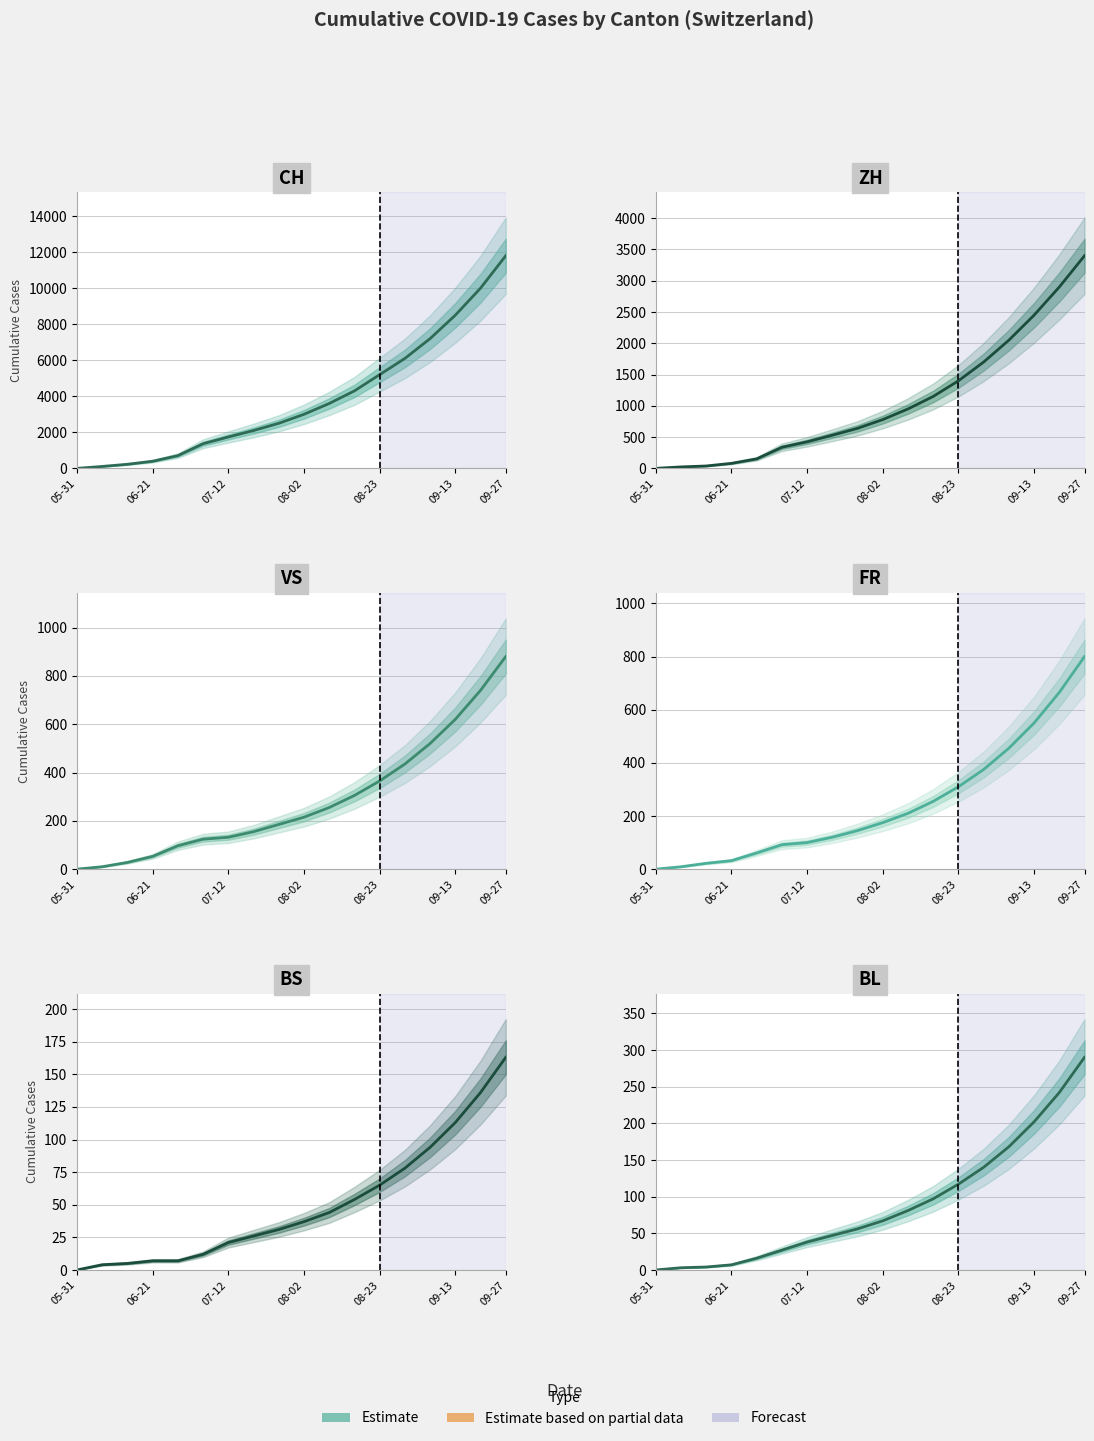

At which label does ZH reach its minimum?

05-31